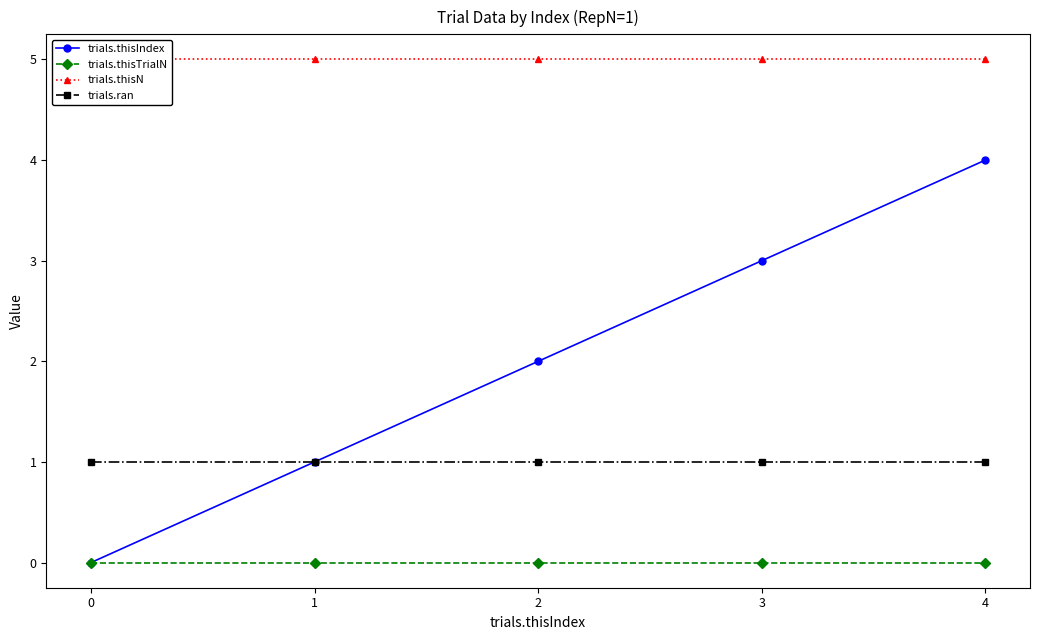

Reading left to right, what are all the values shown in this chart?

trials.thisIndex: 0=0	1=1	2=2	3=3	4=4
trials.thisTrialN: 0=0	1=0	2=0	3=0	4=0
trials.thisN: 0=5	1=5	2=5	3=5	4=5
trials.ran: 0=1	1=1	2=1	3=1	4=1